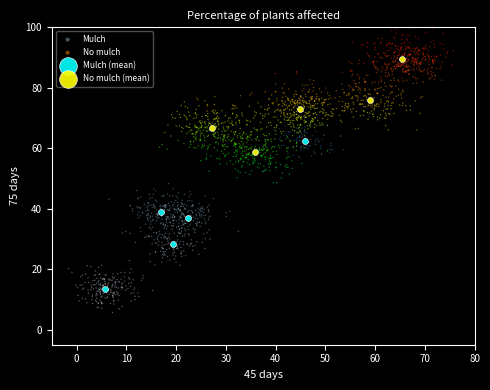

What are all the series names shown in the legend?

Mulch, No mulch, Mulch (mean), No mulch (mean)